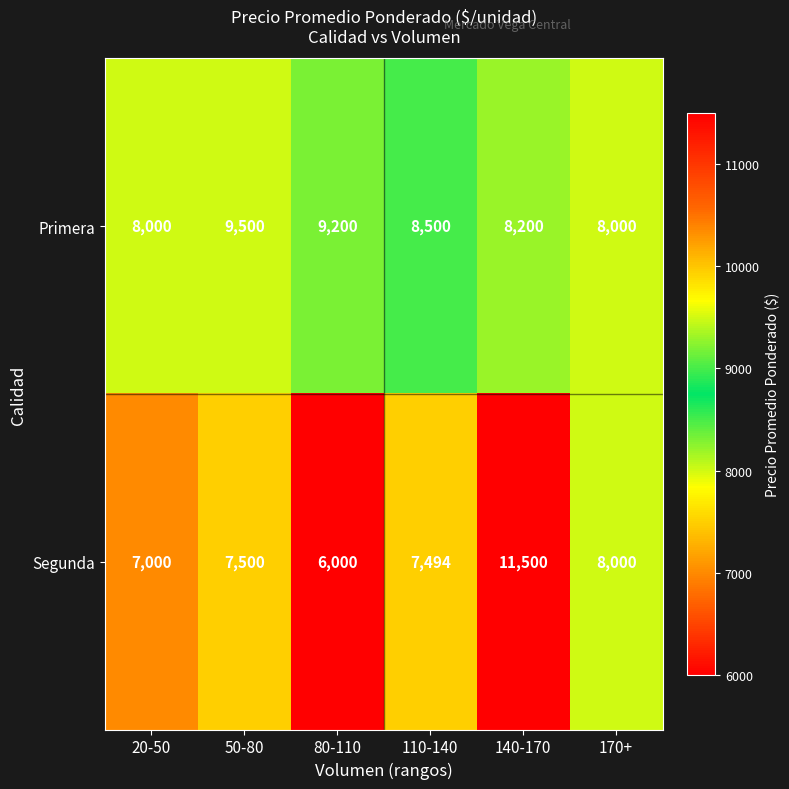

The value of Primera at 170+ is 2604. True or false?

False